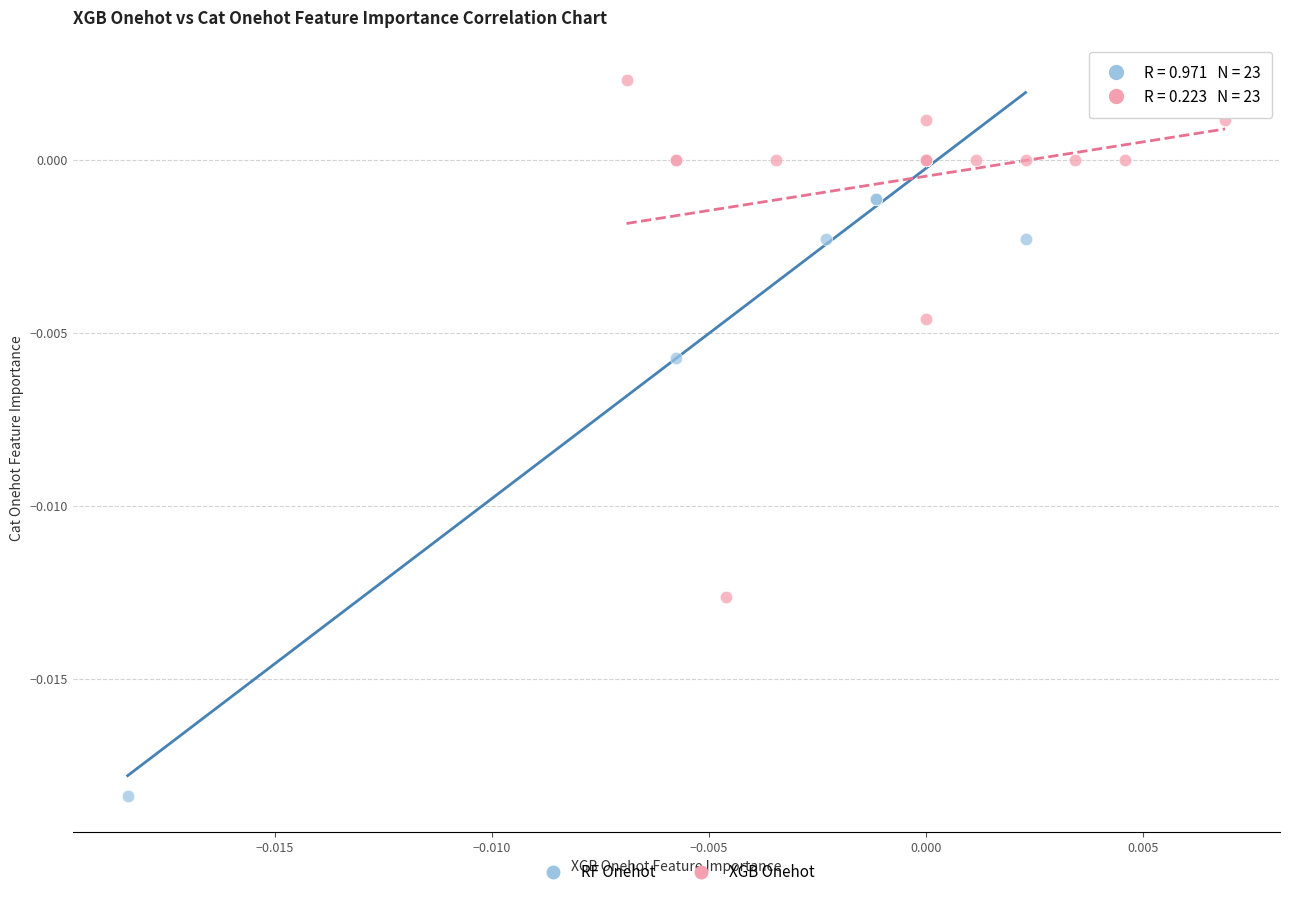

Which series contains the highest Y value?

XGB Onehot